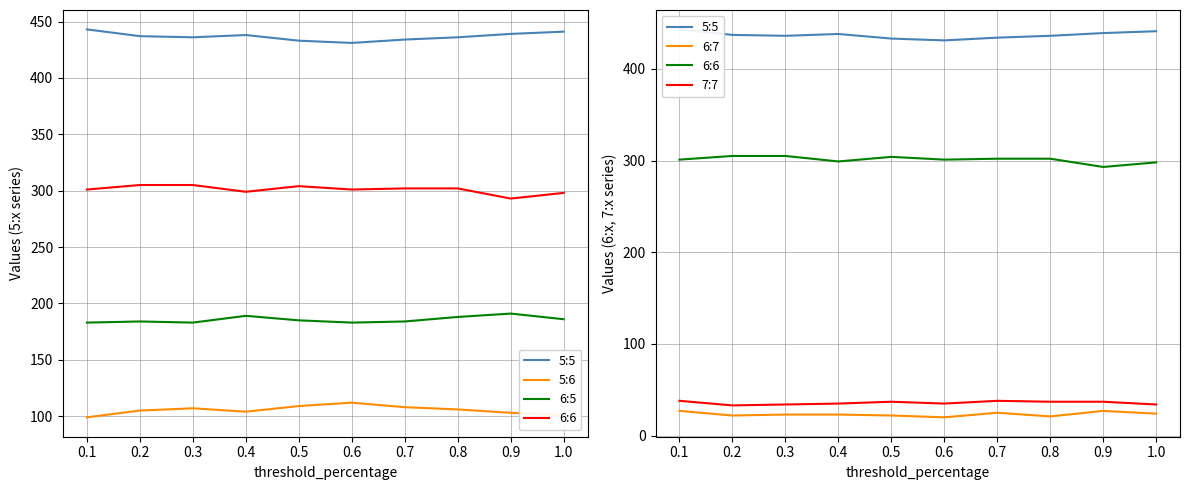

What is the sum of the 5:5 values at 0.5 and 0.9?

872